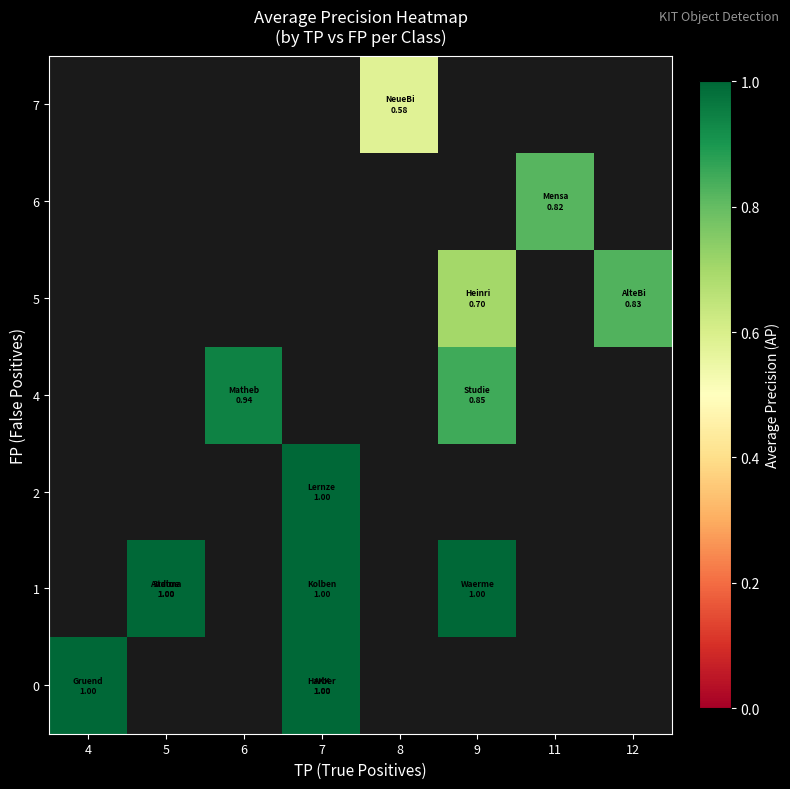

What value does the 0 series have at 7?

1.0